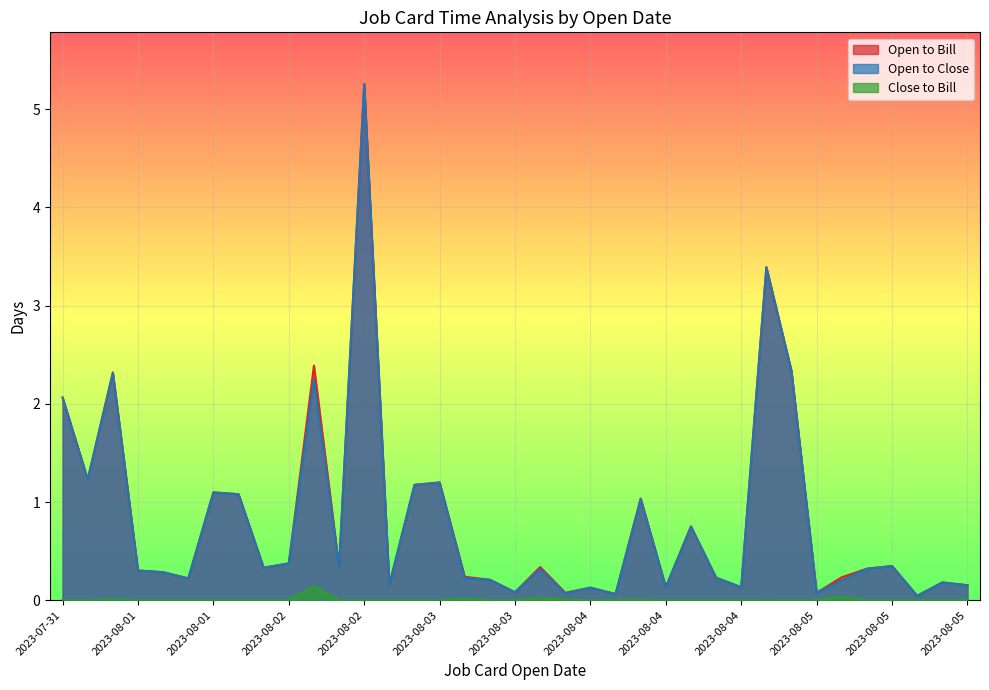

True or false: Close to Bill and Open to Close cross at least once.

False